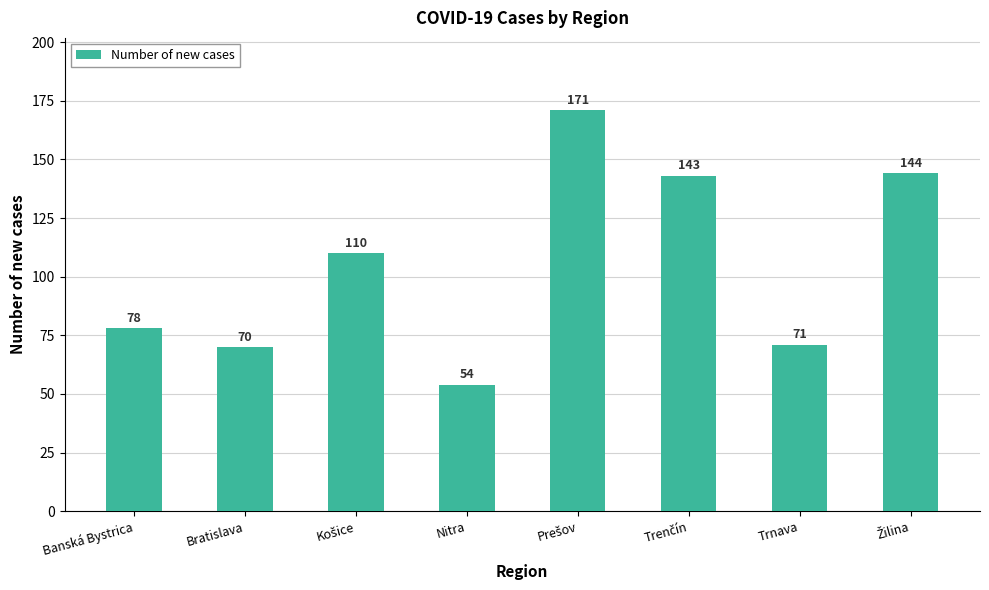

True or false: the data shows 49 at Bratislava.

False